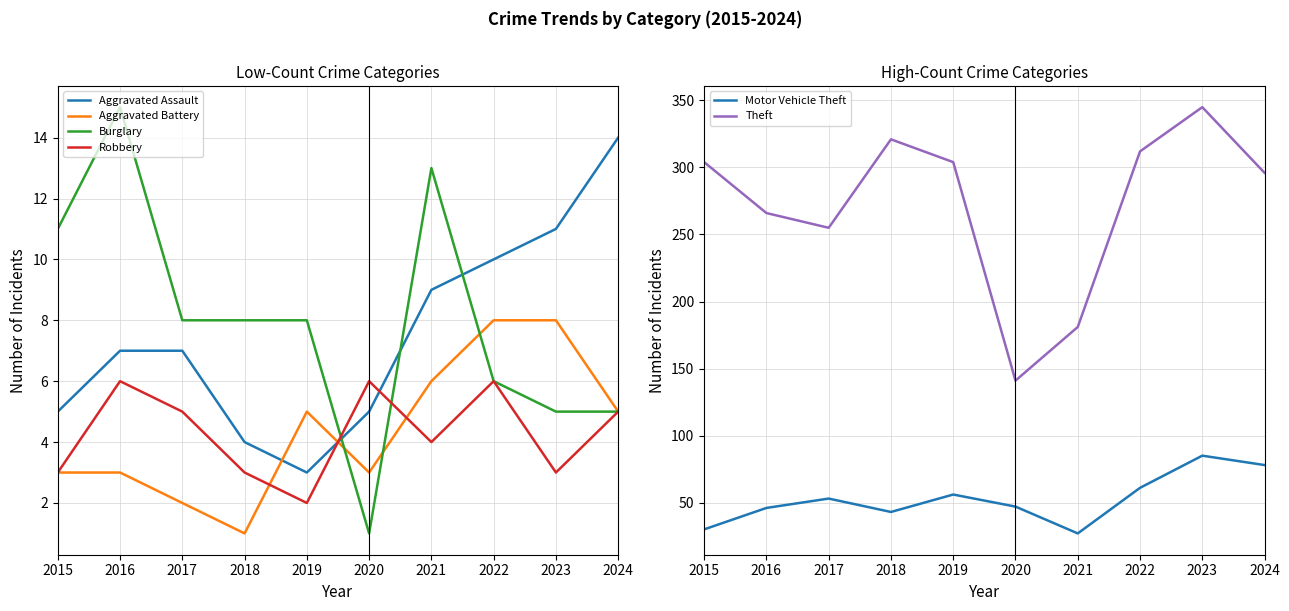

True or false: Burglary and Aggravated Battery intersect in this chart.

True